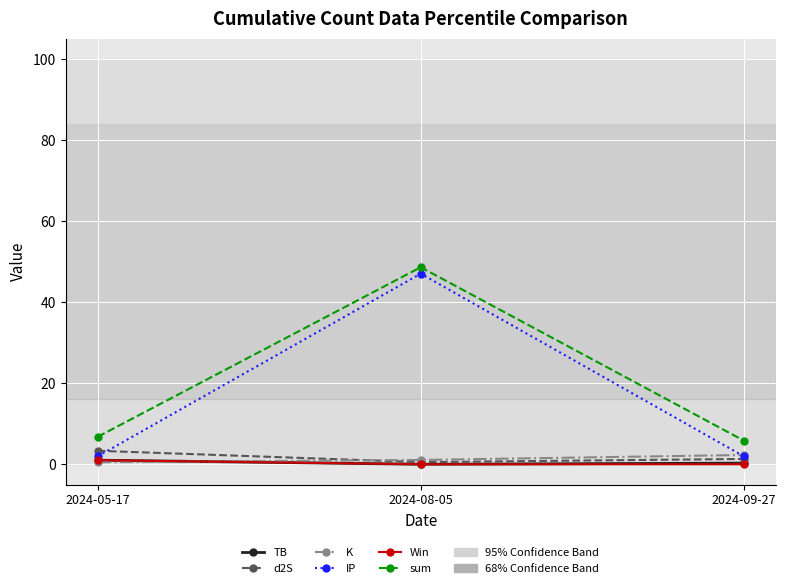

Is the value of K at 2024-05-17 greater than the value of IP at 2024-08-05?

No